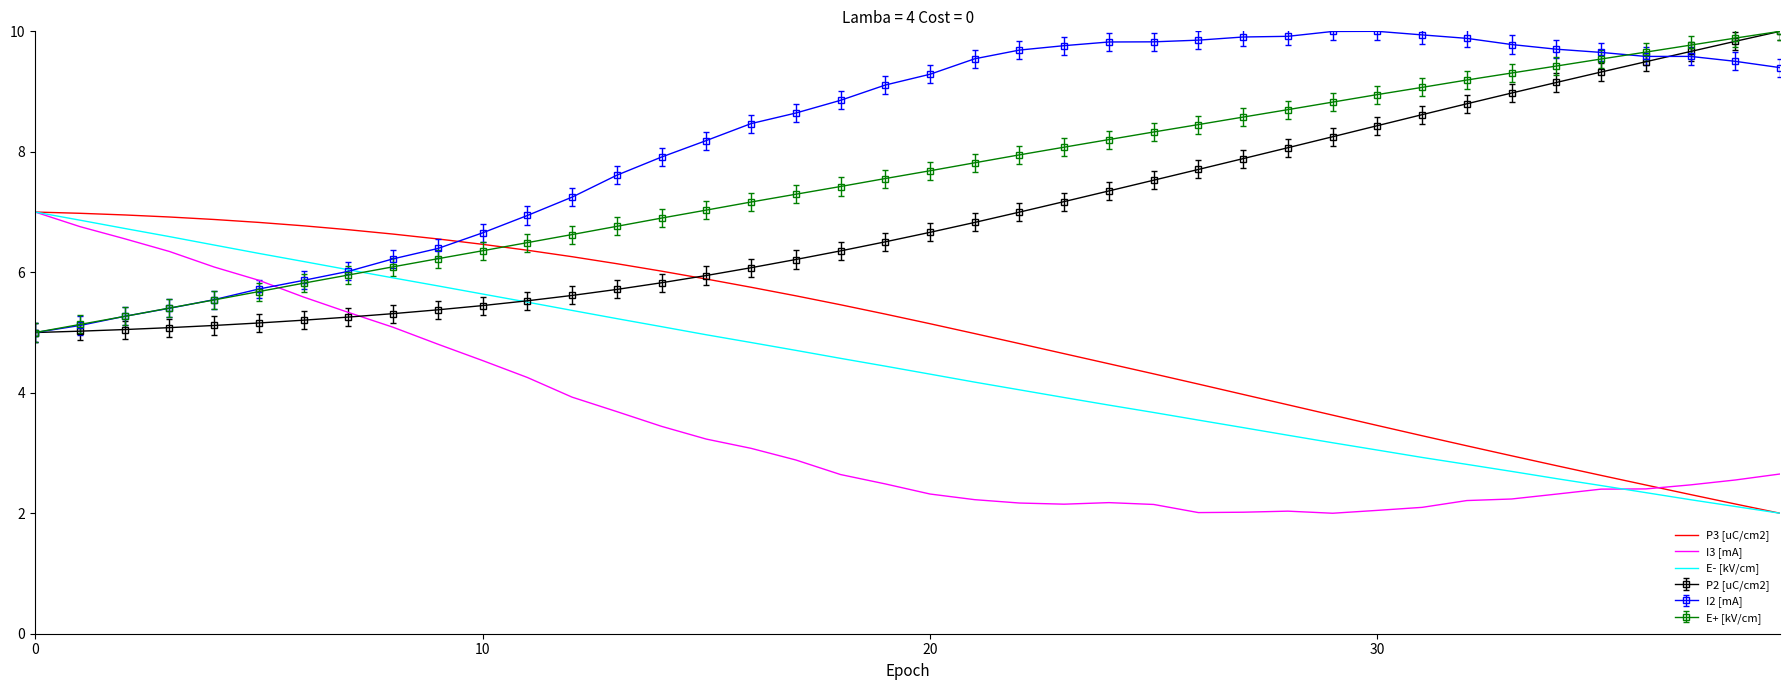

After their last crossing, which series has the higher values: I2 [mA] or P3 [uC/cm2]?

I2 [mA]